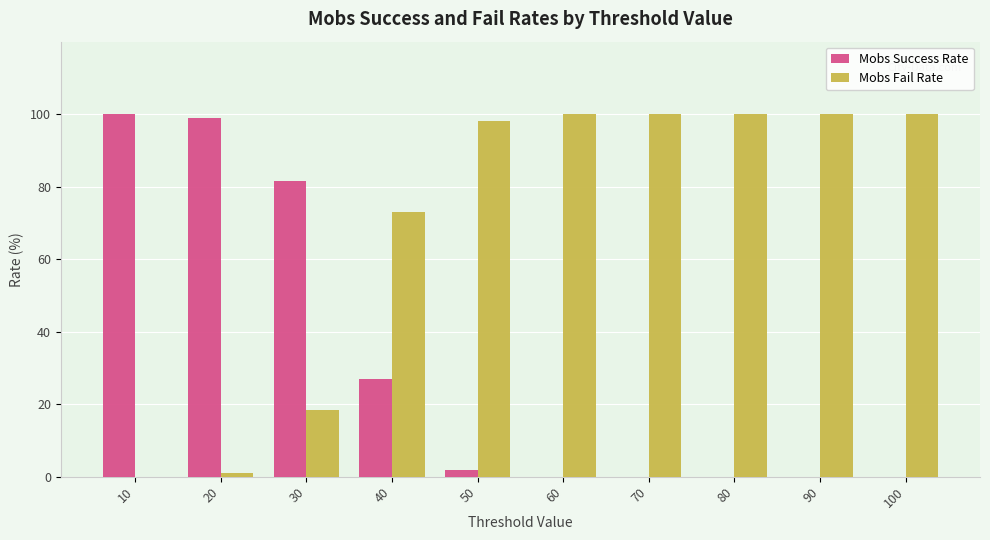

What is the sum of all Mobs Success Rate values?

309.3